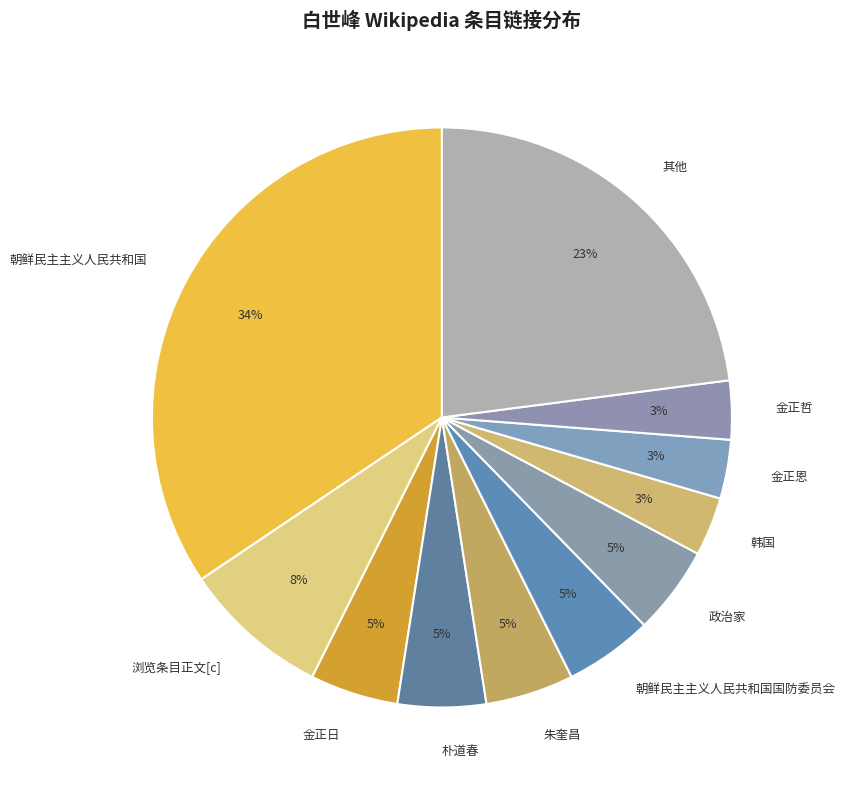

To the nearest percent, what percentage of the pie is 朴道春?

5%